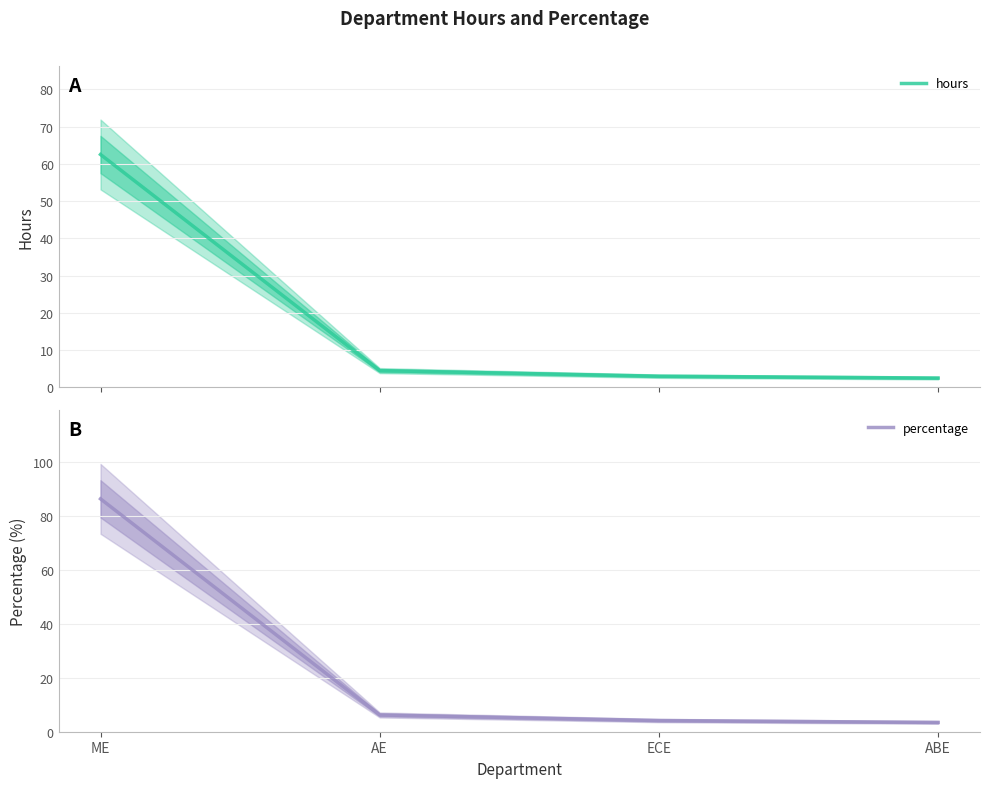

True or false: percentage has a value of 5.5 at ECE.

False